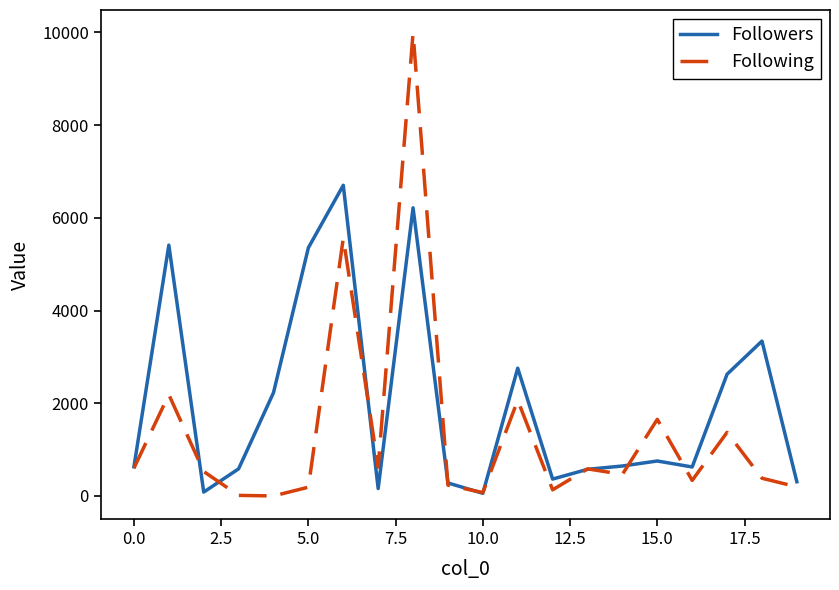

Which series has the largest total across all categories?

Followers